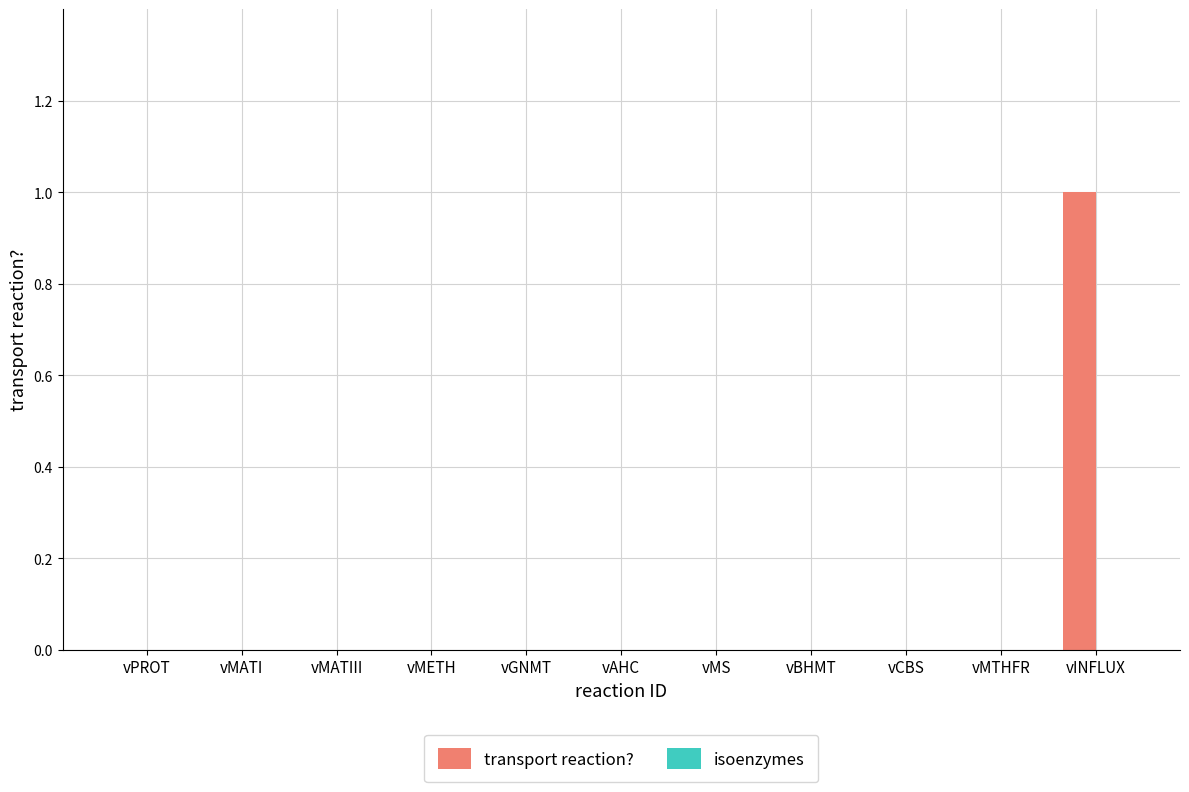

At which category does the chart reach its peak across all series?

vINFLUX